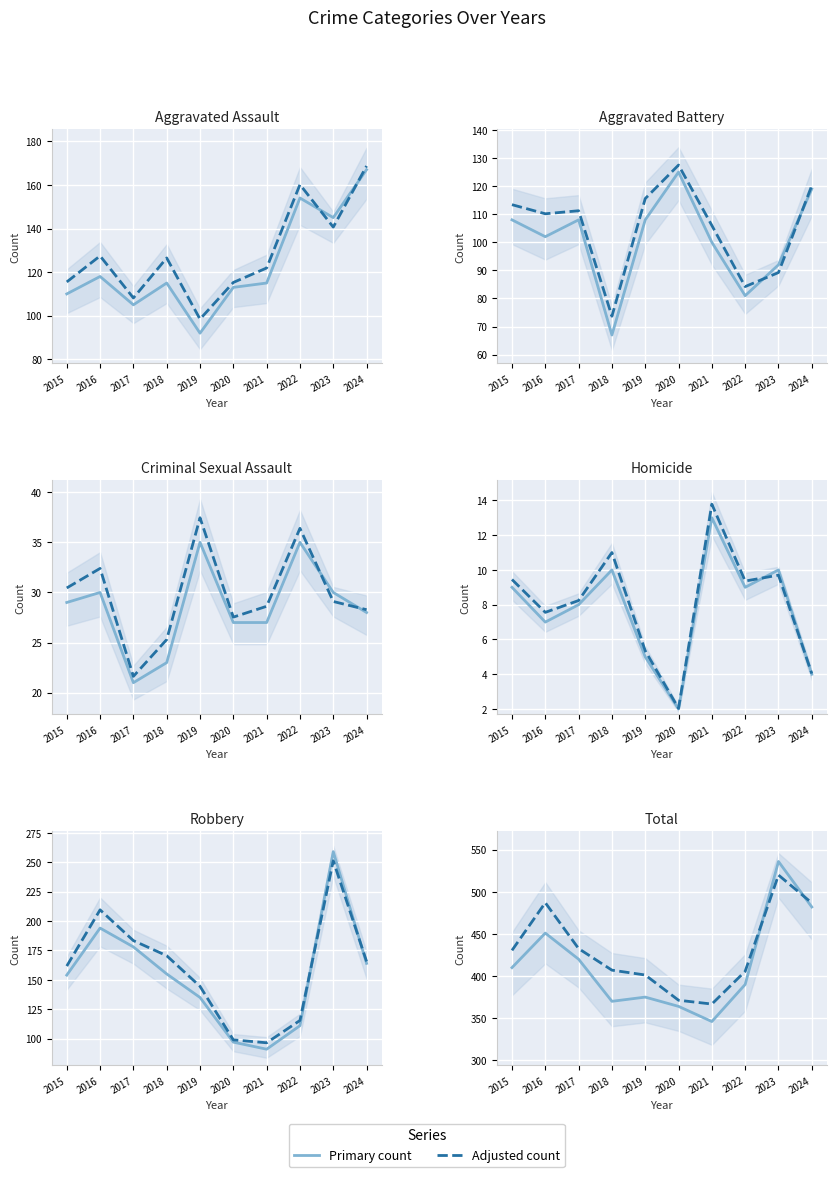

The value of Dashed line at 2023 is 887.3. True or false?

False